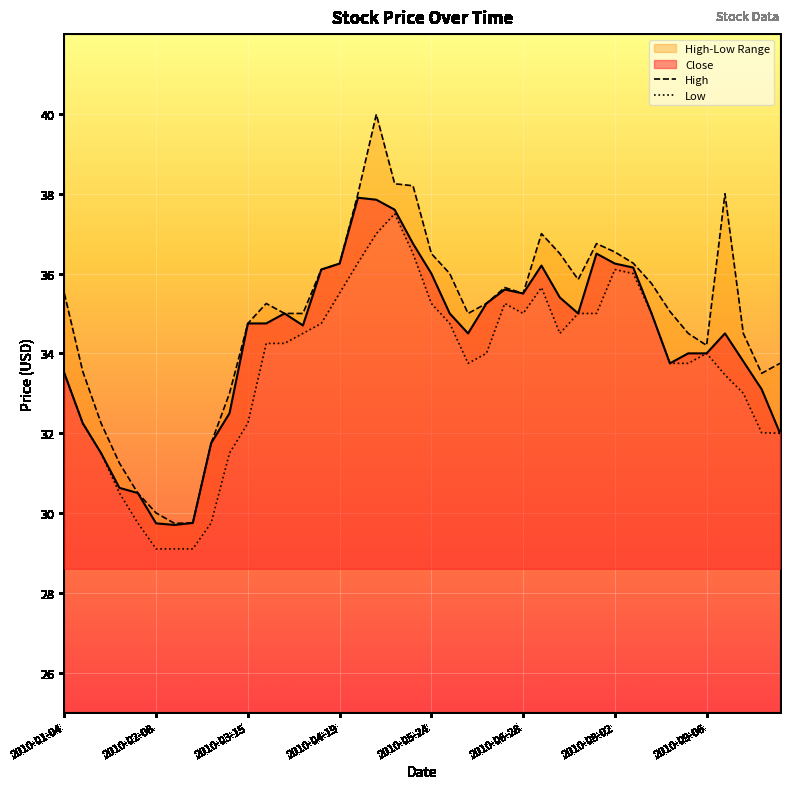

List the labels in order of value, largest first.

2010-04-26, 2010-05-03, 2010-05-10, 2010-05-17, 2010-07-26, 2010-04-19, 2010-08-02, 2010-07-05, 2010-08-09, 2010-04-12, 2010-05-24, 2010-06-21, 2010-06-28, 2010-07-12, 2010-06-14, 2010-03-29, 2010-05-31, 2010-07-19, 2010-08-16, 2010-03-15, 2010-03-22, 2010-04-05, 2010-06-07, 2010-09-13, 2010-08-30, 2010-09-06, 2010-09-20, 2010-08-23, 2010-01-04, 2010-09-27, 2010-03-08, 2010-01-11, 2010-10-04, 2010-03-01, 2010-01-18, 2010-01-25, 2010-02-01, 2010-02-22, 2010-02-08, 2010-02-15